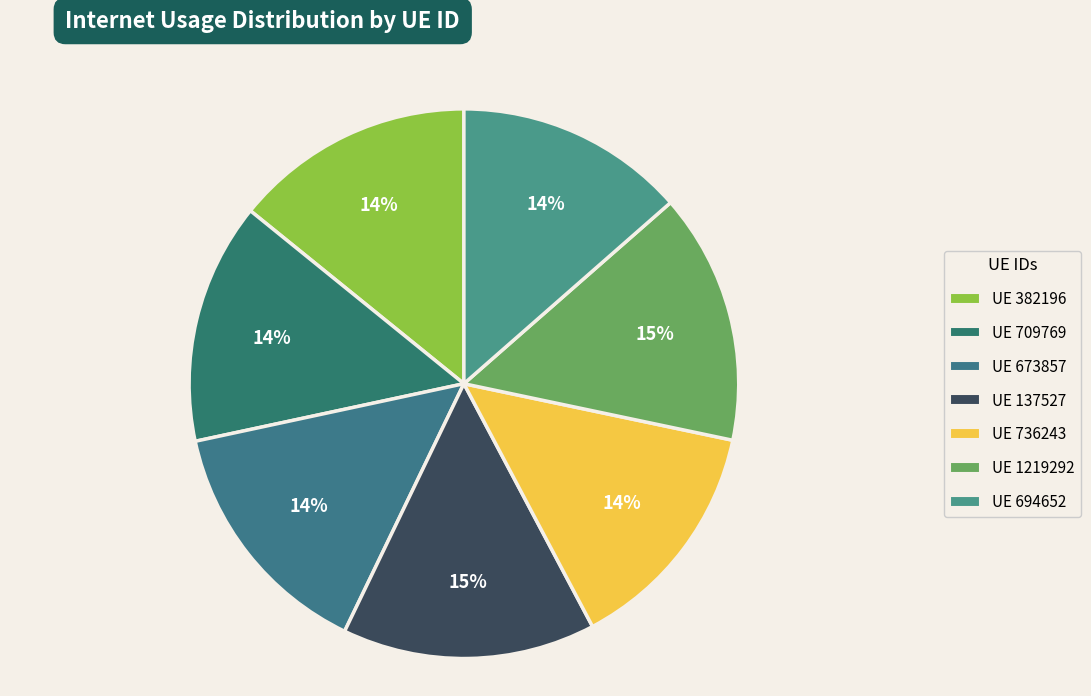

What is the largest slice in the pie chart?

137527